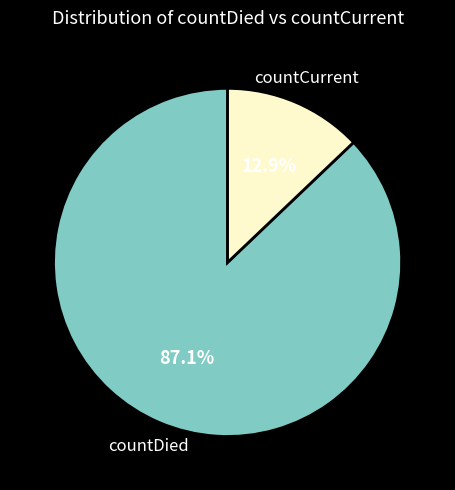

The countCurrent slice represents 27% of the pie. True or false?

False